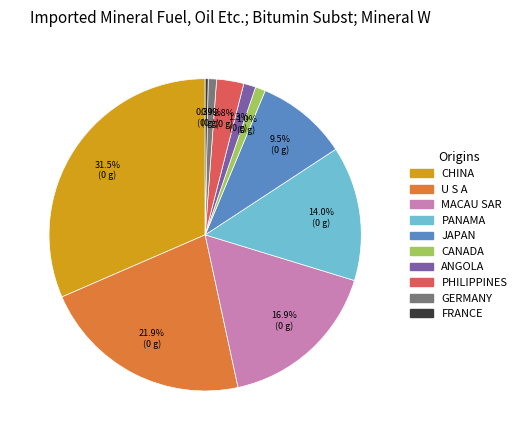

How many segments does this pie chart have?

10